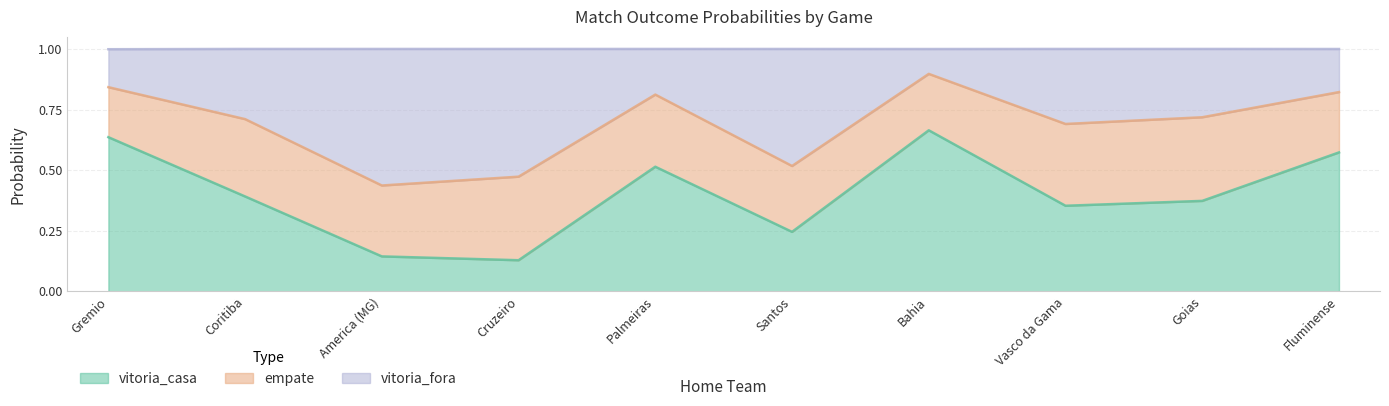

What is the difference between the second highest and second lowest values in the vitoria_casa series?

0.5